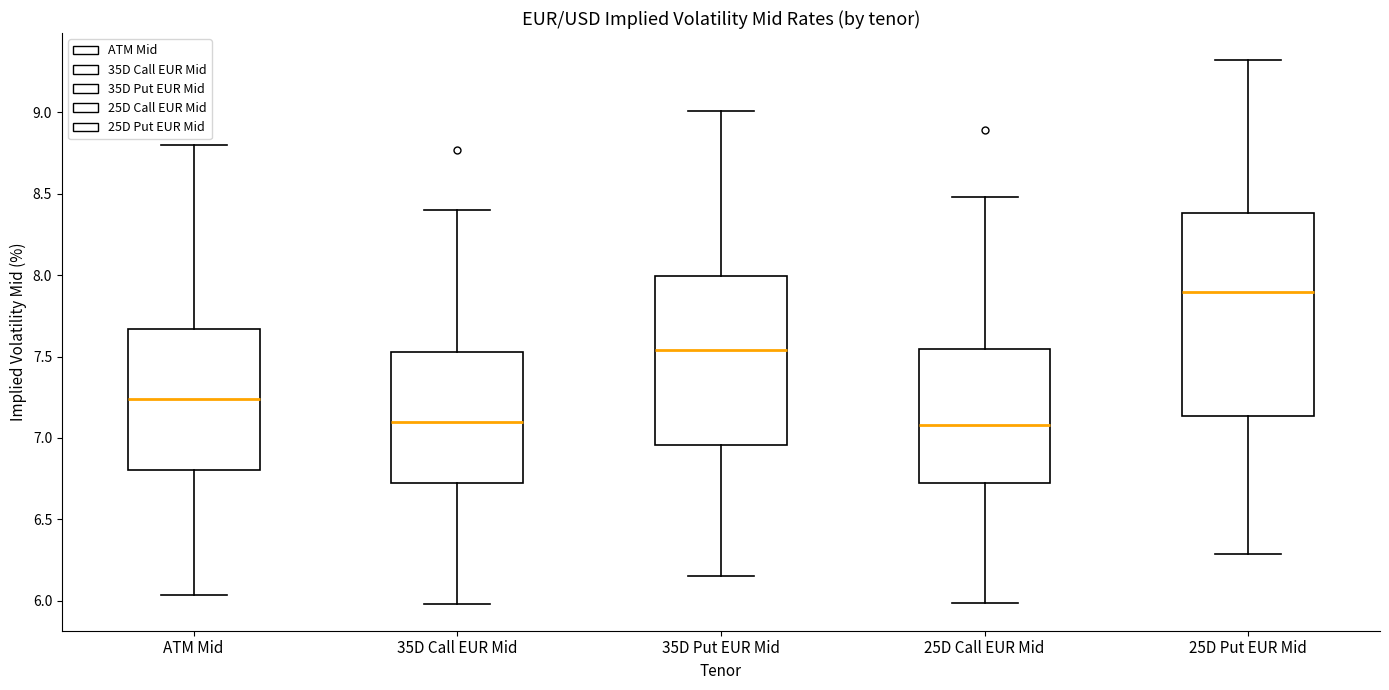

Reading left to right, transcribe this box plot: for each box, give where its median line is, the range the box spans, and where its two whiskers end, as read against the y-axis. The values are not printed on the chart, so give them approximately, as read against the axis.

ATM Mid: median 7.25, box 6.80 to 7.65, whiskers 6.05 to 8.80
35D Call EUR Mid: median 7.10, box 6.70 to 7.55, whiskers 6.00 to 8.40
35D Put EUR Mid: median 7.55, box 6.95 to 8.00, whiskers 6.15 to 9.00
25D Call EUR Mid: median 7.10, box 6.75 to 7.55, whiskers 6.00 to 8.50
25D Put EUR Mid: median 7.90, box 7.15 to 8.40, whiskers 6.30 to 9.30